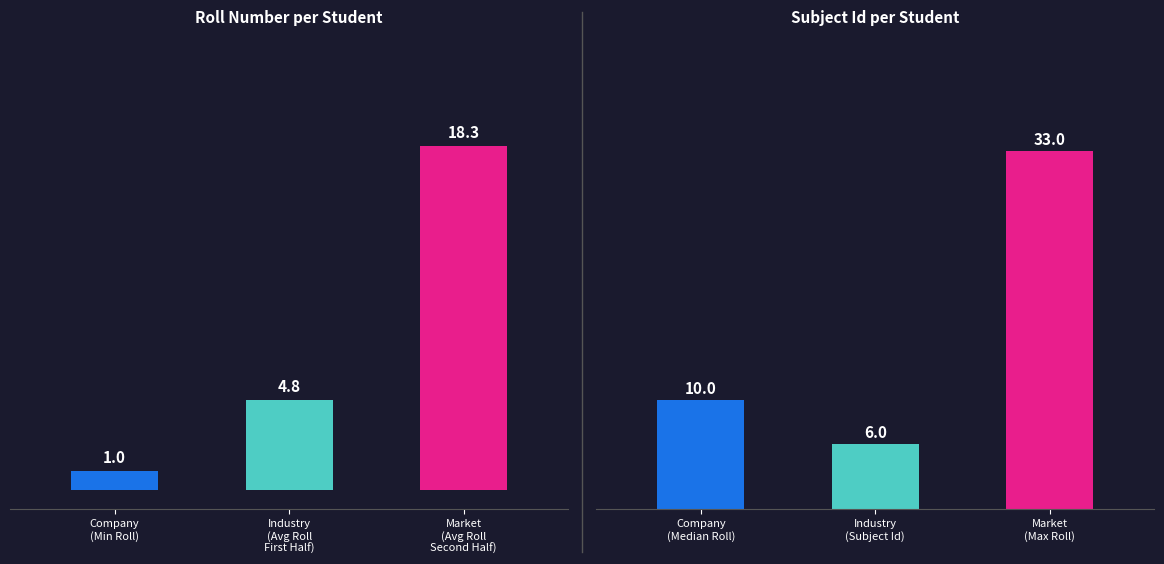

What value does the Roll series have at Industry
(Avg Roll
First Half)?

4.8